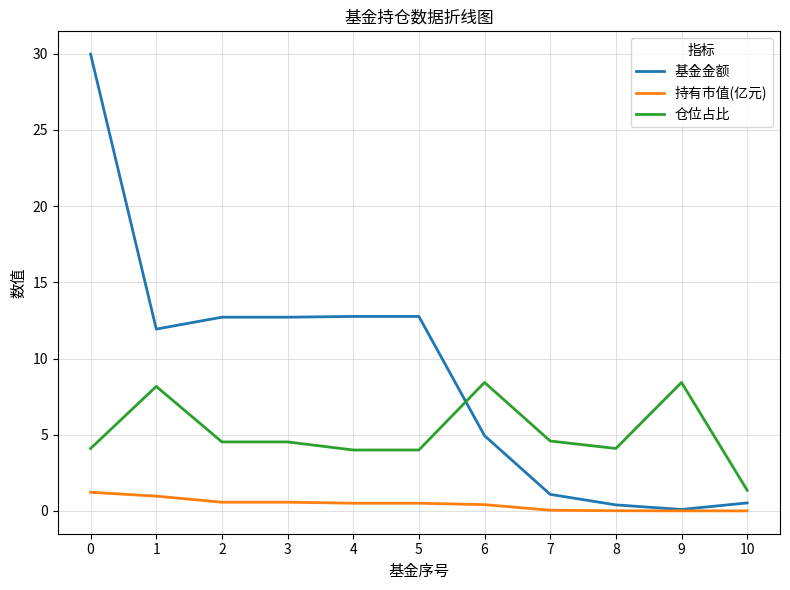

Is the value of 持有市值(亿元) at 2 greater than the value of 仓位占比 at 6?

No